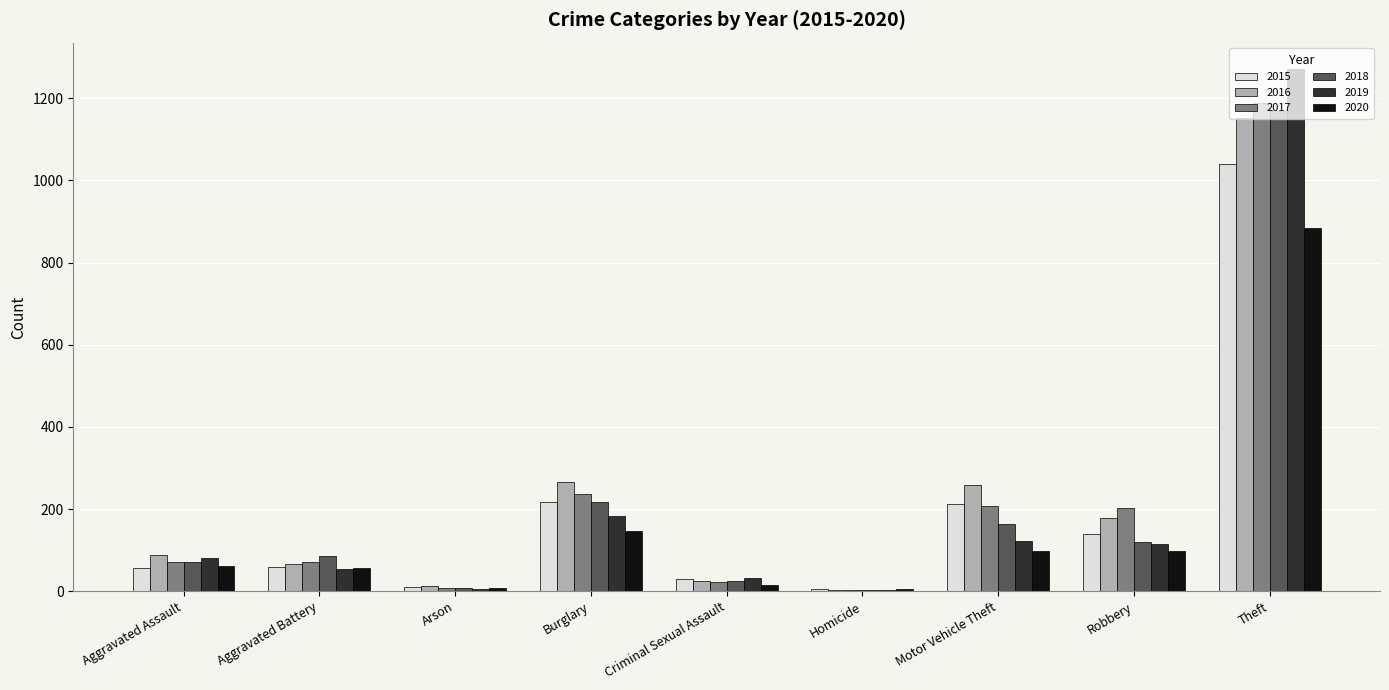

Which category has the highest value across all series?

Theft